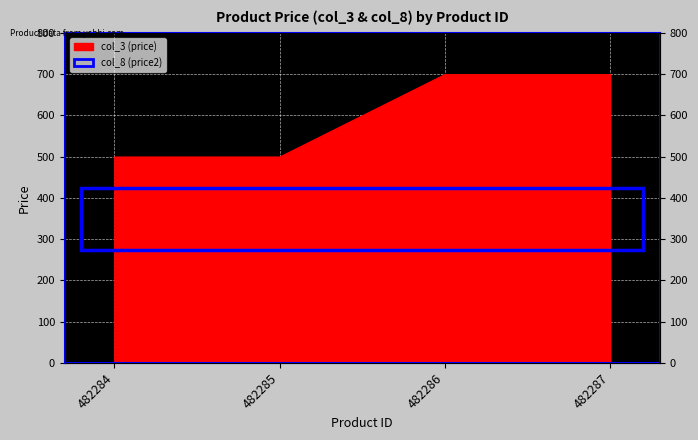

What is the ratio of the value at 482287 to the value at 482284?

1.4